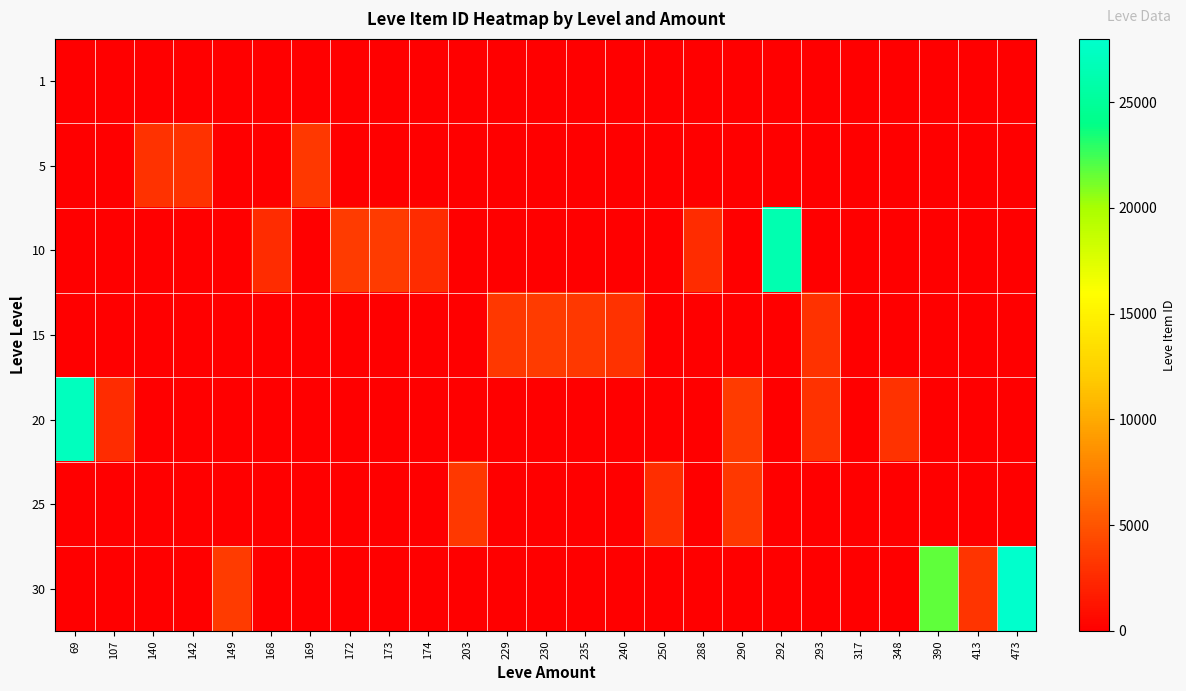

What is the maximum value shown in the chart?

27990